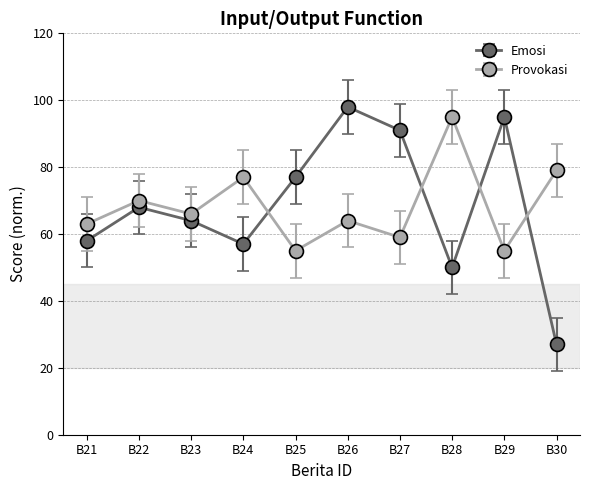

What is the sum of all Emosi values?

685